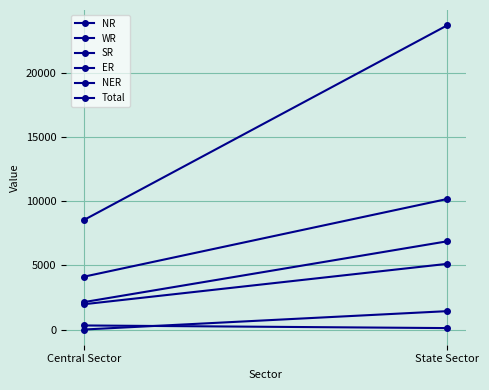

At Central Sector, list the series in order from smallest to largest.

SR, NER, ER, NR, WR, Total